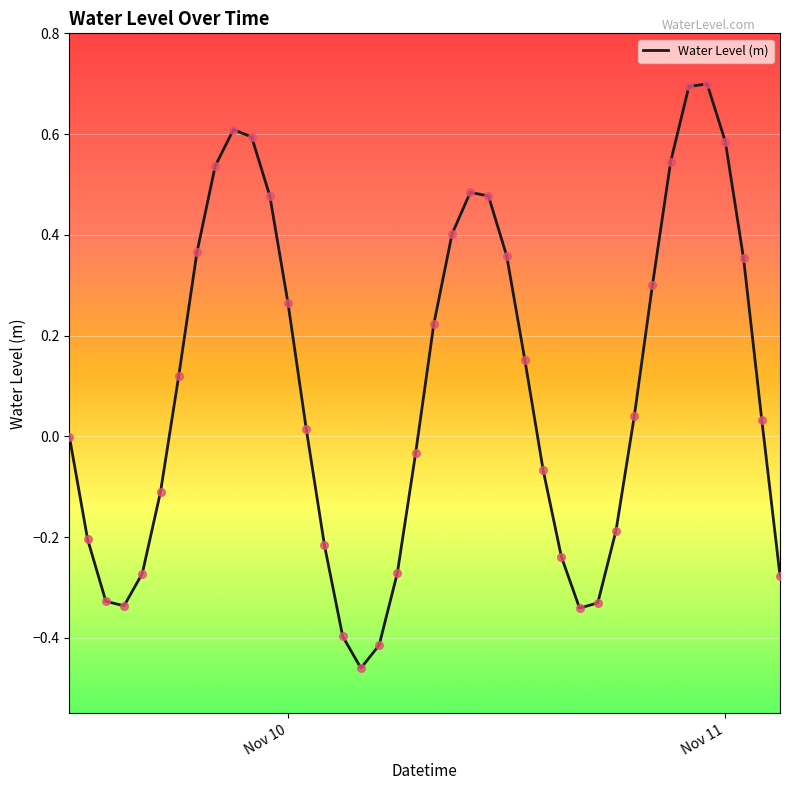

What is the difference between the maximum and minimum values?

1.2